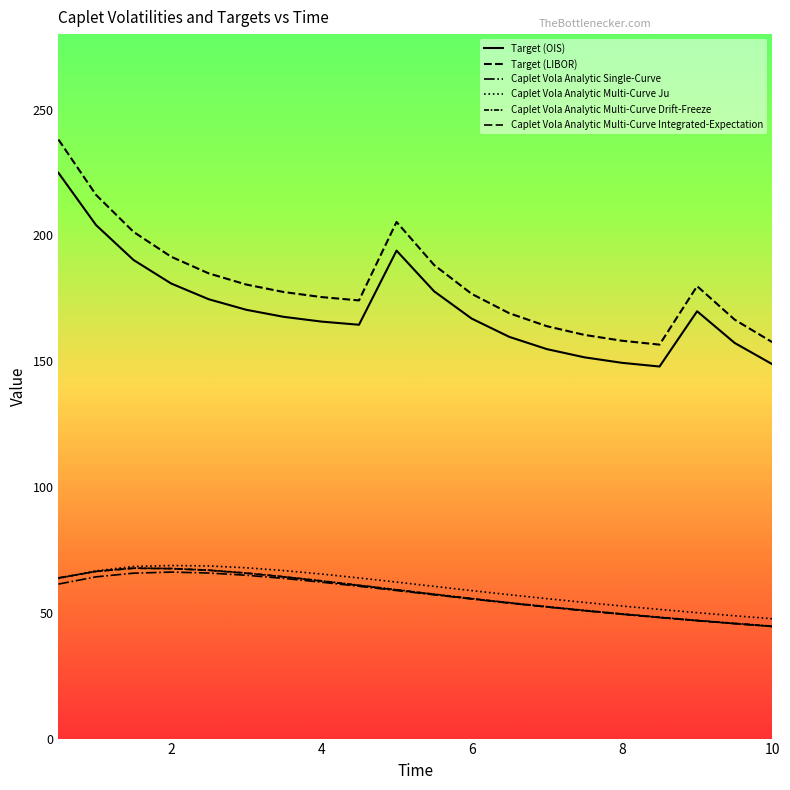

Which category has the highest value in the Target (OIS) series?

0.5